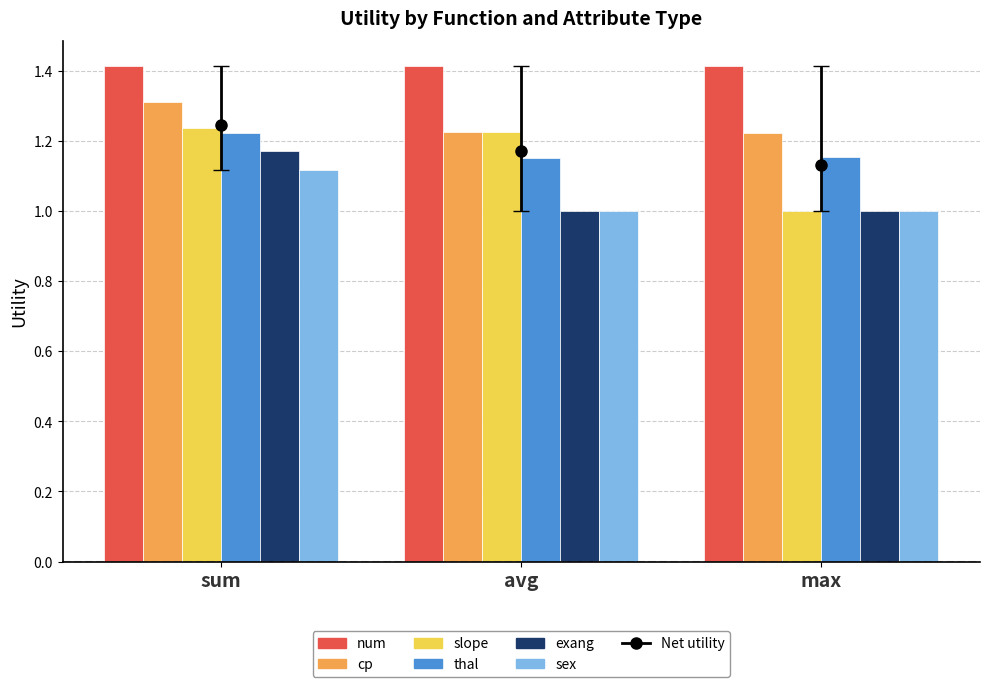

What position from the left is max?

3